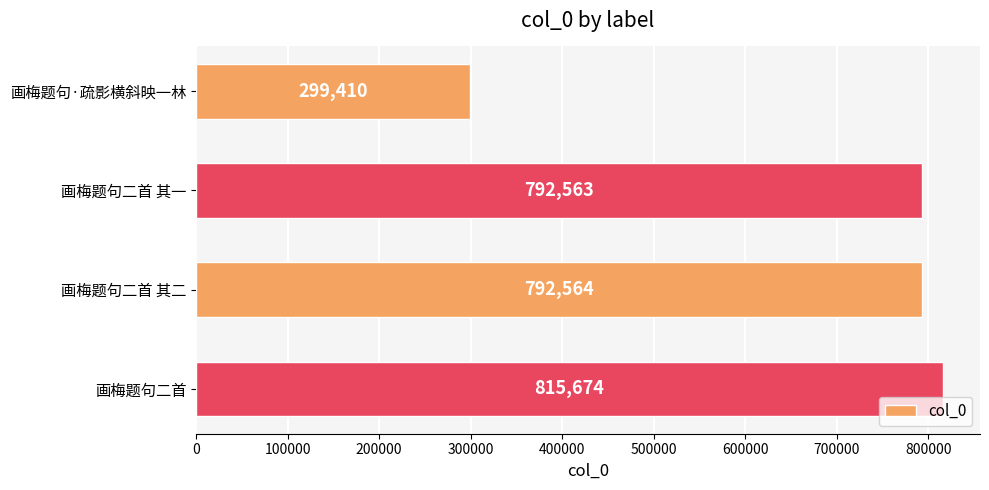

What is the label of the 3rd bar from the bottom?

画梅题句二首 其一